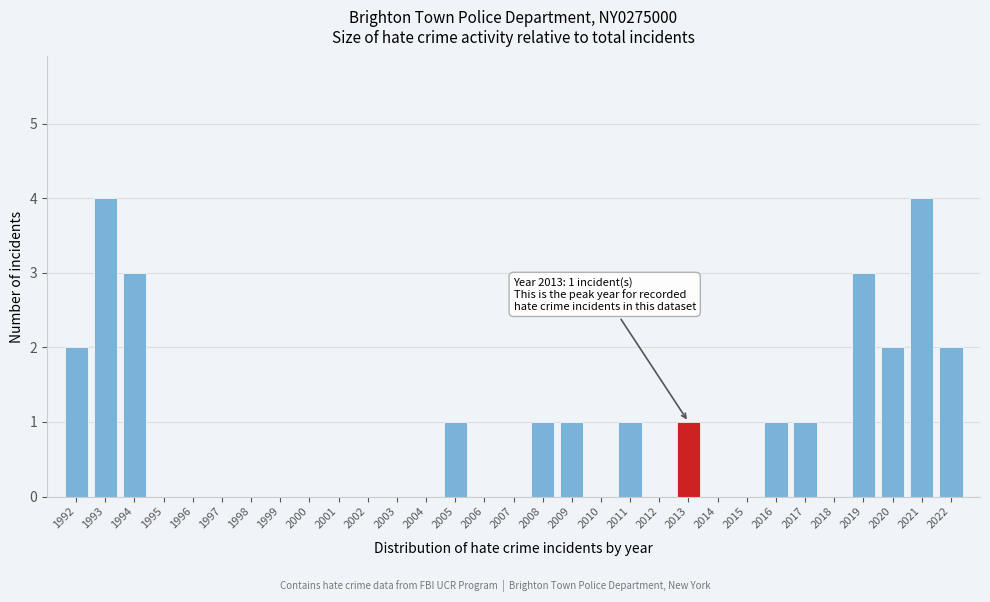

What is the sum of all values?

27